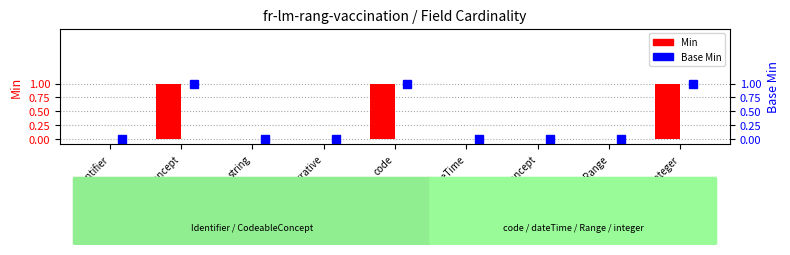

Which category has the lowest value in the Min series?

Identifier